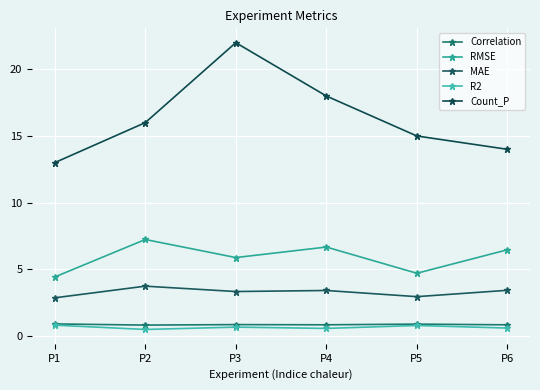

What is the sum of the Count_P values at P4 and P2?

34.0